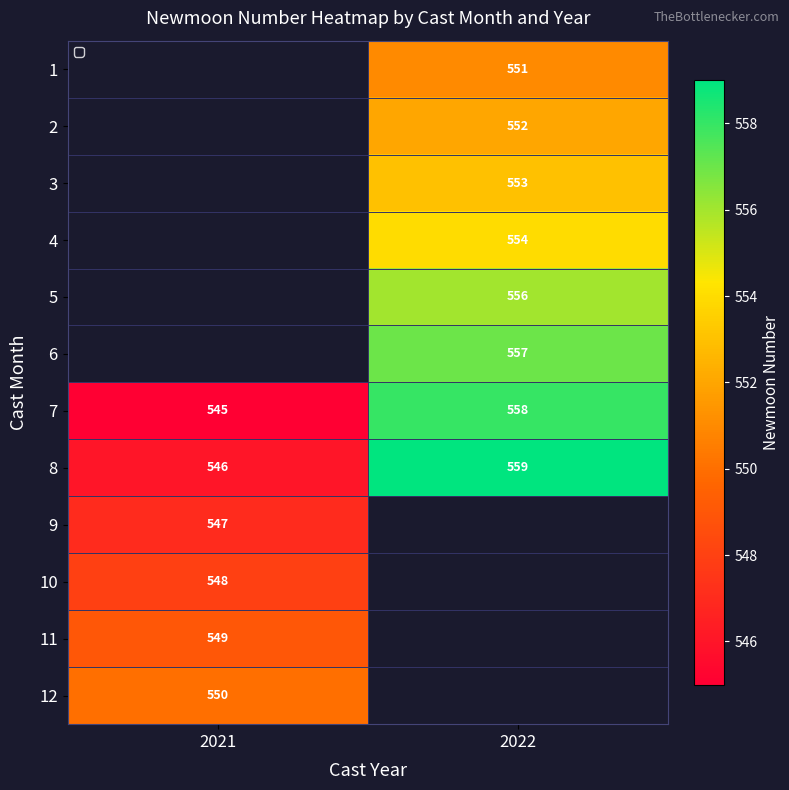

The 9 series shows 547 at 2021. True or false?

True